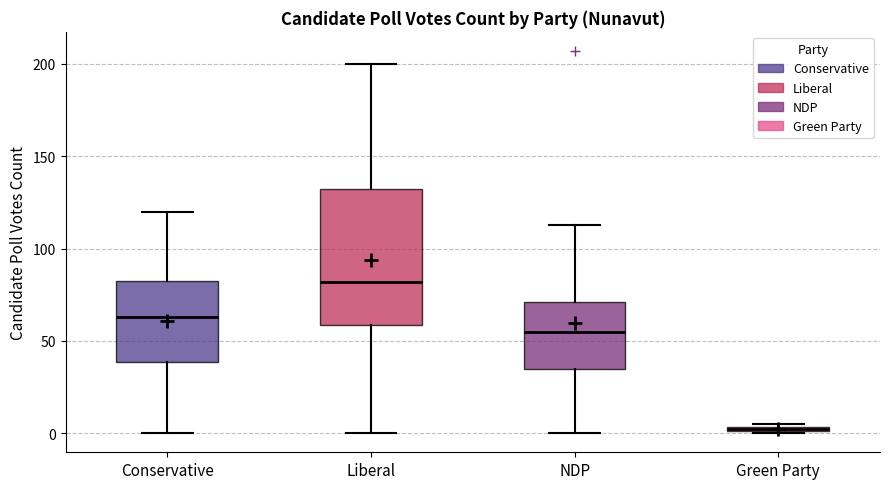

Comparing the boxes themselves (not the whiskers), which one is the tallest?

Liberal